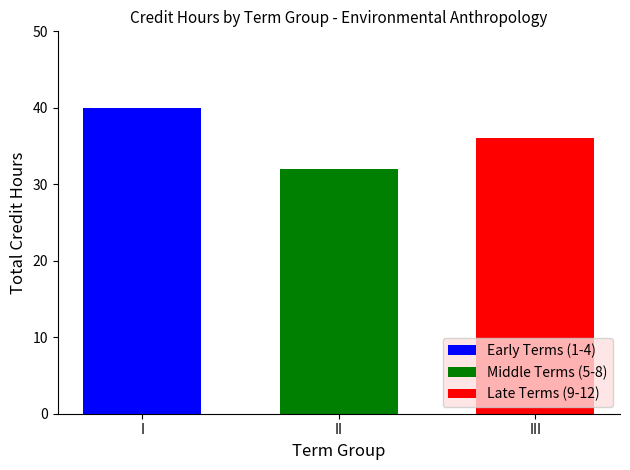

Read the Middle Terms (5-8) value at II.

32